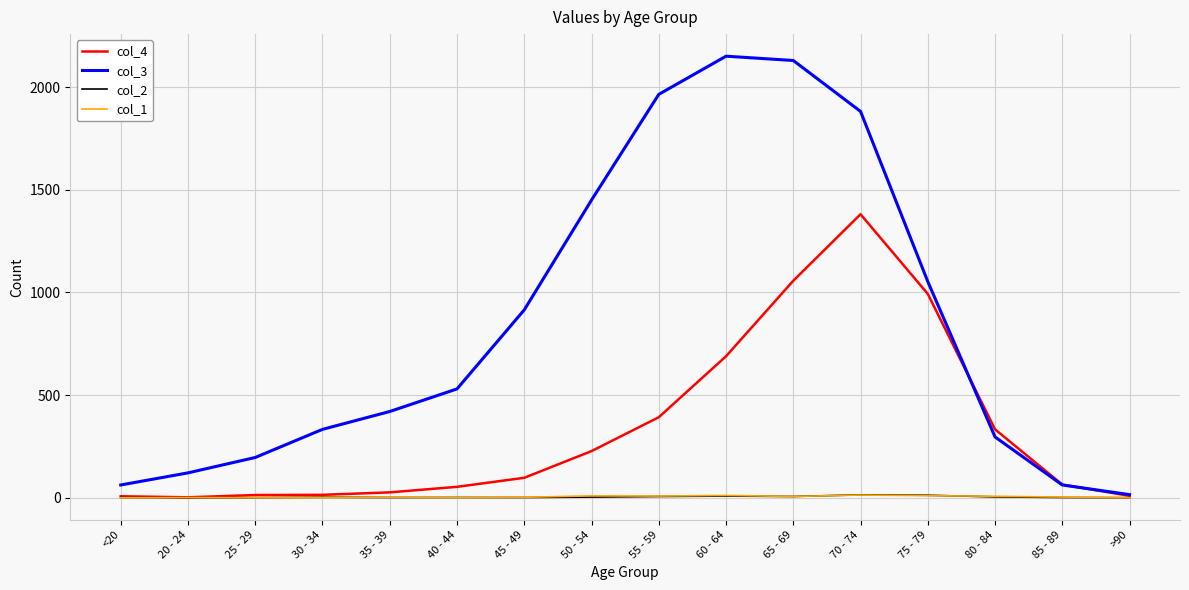

What are all the series names shown in the legend?

col_4, col_3, col_2, col_1